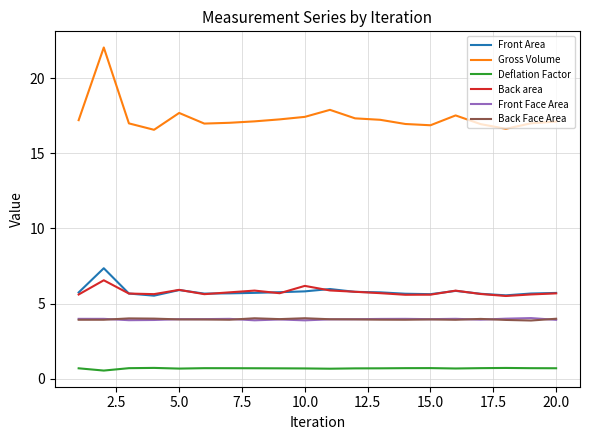

What is the highest value of the Front Area series?

7.4